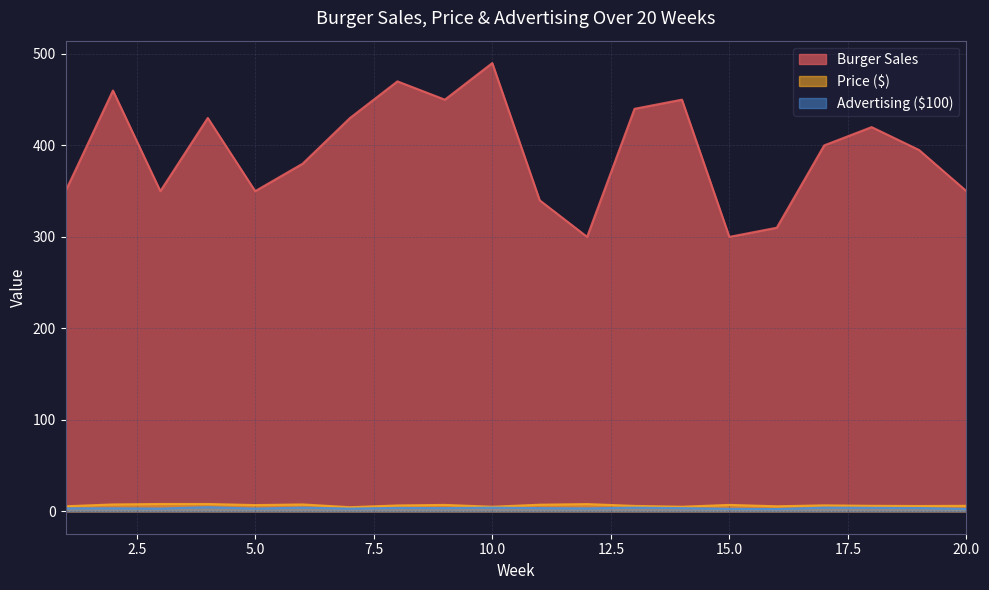

How many lines are shown in the chart?

3